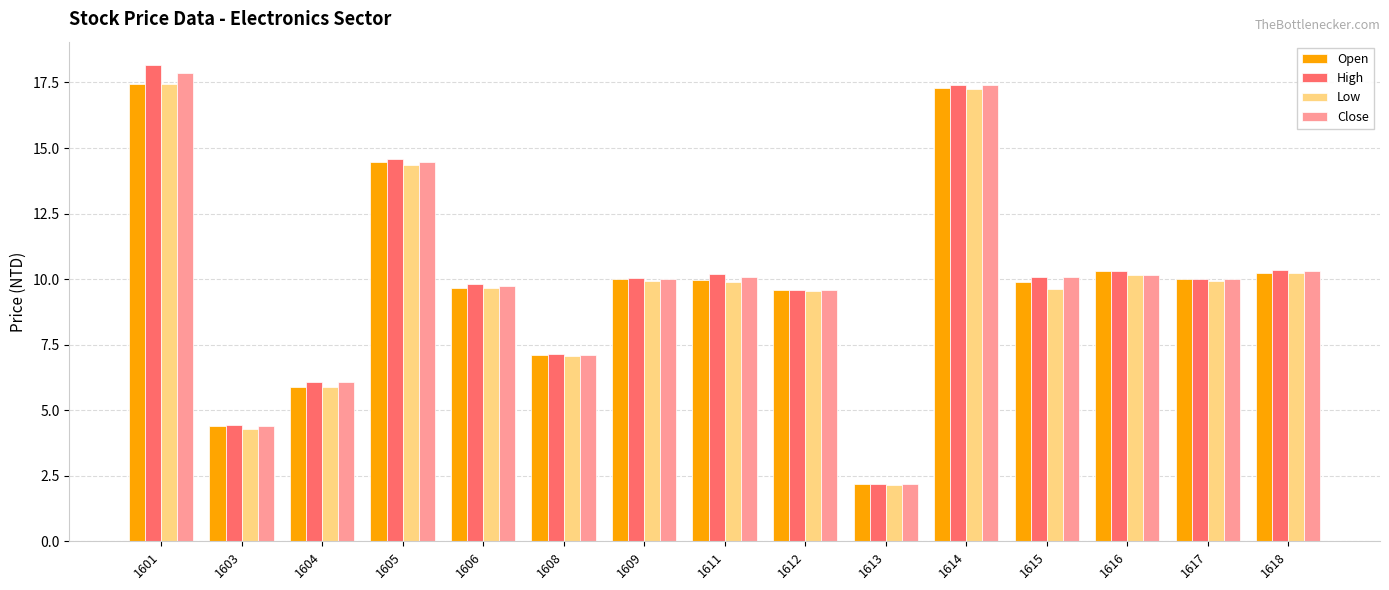

What is the difference between the maximum and minimum values in the High series?

16.0